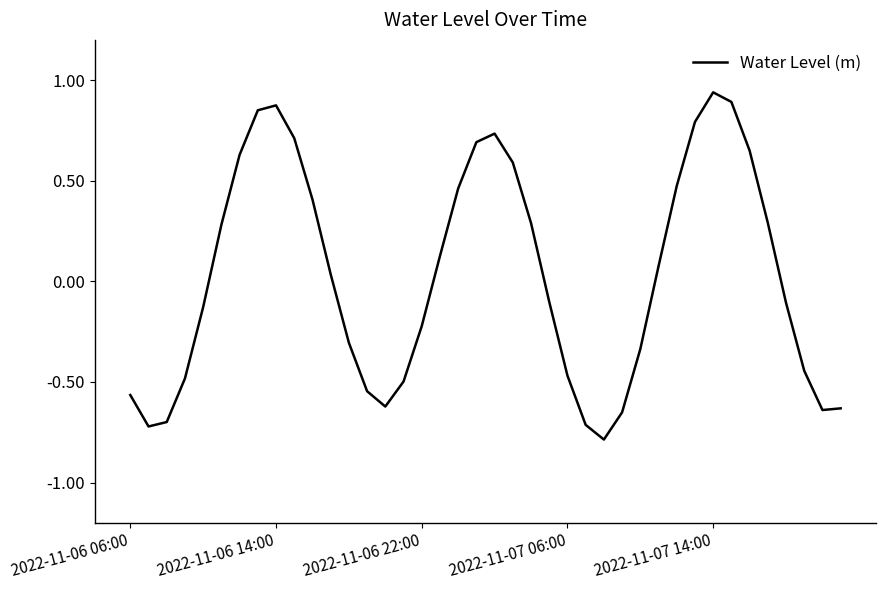

What is the difference between the maximum and minimum values?

1.7